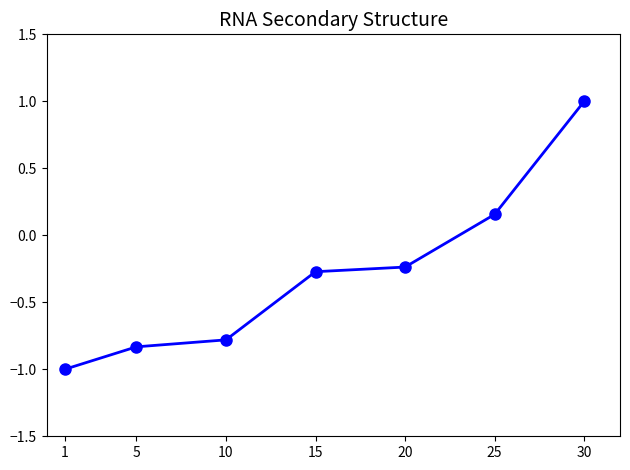

True or false: the data has more than 2 interior local peaks.

False